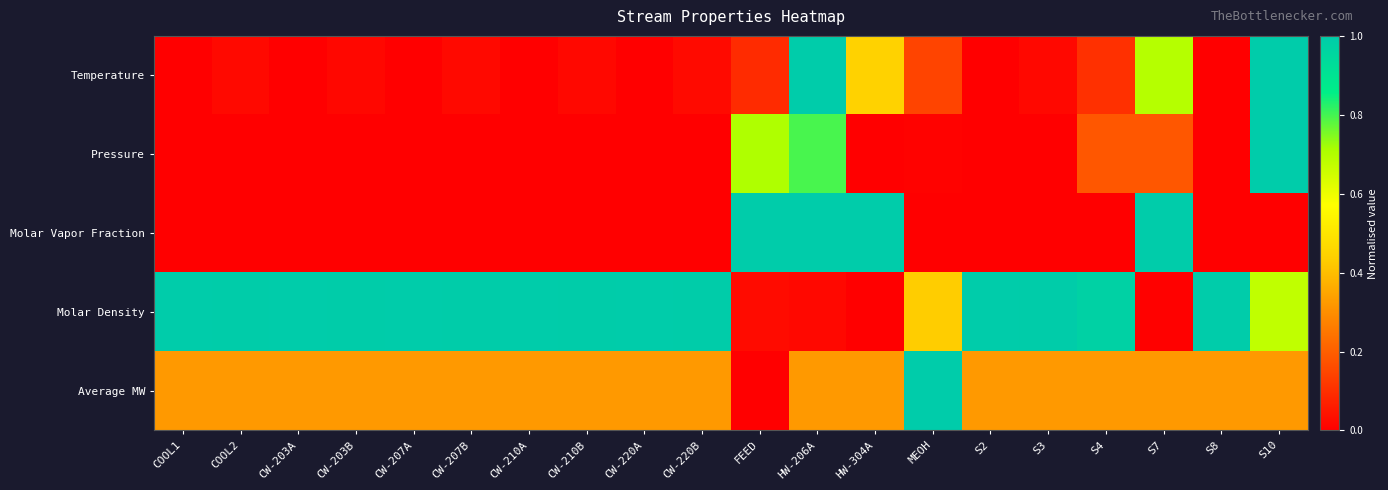

Reading right to left, list all the values displayed in this chart.

Temperature: S10=1.0	S8=0.0	S7=0.7	S4=0.1	S3=0.0	S2=0.0	MEOH=0.1	HW-304A=0.4	HW-206A=1.0	FEED=0.1	CW-220B=0.0	CW-220A=0.0	CW-210B=0.0	CW-210A=0.0	CW-207B=0.0	CW-207A=0.0	CW-203B=0.0	CW-203A=0.0	COOL2=0.0	COOL1=0.0
Pressure: S10=1.0	S8=0.0	S7=0.2	S4=0.2	S3=0.0	S2=0.0	MEOH=0.0	HW-304A=0.0	HW-206A=0.8	FEED=0.7	CW-220B=0.0	CW-220A=0.0	CW-210B=0.0	CW-210A=0.0	CW-207B=0.0	CW-207A=0.0	CW-203B=0.0	CW-203A=0.0	COOL2=0.0	COOL1=0.0
Molar Vapor Fraction: S10=0.0	S8=0.0	S7=1.0	S4=0.0	S3=0.0	S2=0.0	MEOH=0.0	HW-304A=1.0	HW-206A=1.0	FEED=1.0	CW-220B=0.0	CW-220A=0.0	CW-210B=0.0	CW-210A=0.0	CW-207B=0.0	CW-207A=0.0	CW-203B=0.0	CW-203A=0.0	COOL2=0.0	COOL1=0.0
Molar Density: S10=0.7	S8=1.0	S7=0.0	S4=1.0	S3=1.0	S2=1.0	MEOH=0.4	HW-304A=0.0	HW-206A=0.0	FEED=0.0	CW-220B=1.0	CW-220A=1.0	CW-210B=1.0	CW-210A=1.0	CW-207B=1.0	CW-207A=1.0	CW-203B=1.0	CW-203A=1.0	COOL2=1.0	COOL1=1.0
Average MW: S10=0.3	S8=0.3	S7=0.3	S4=0.3	S3=0.3	S2=0.3	MEOH=1.0	HW-304A=0.3	HW-206A=0.3	FEED=0.0	CW-220B=0.3	CW-220A=0.3	CW-210B=0.3	CW-210A=0.3	CW-207B=0.3	CW-207A=0.3	CW-203B=0.3	CW-203A=0.3	COOL2=0.3	COOL1=0.3